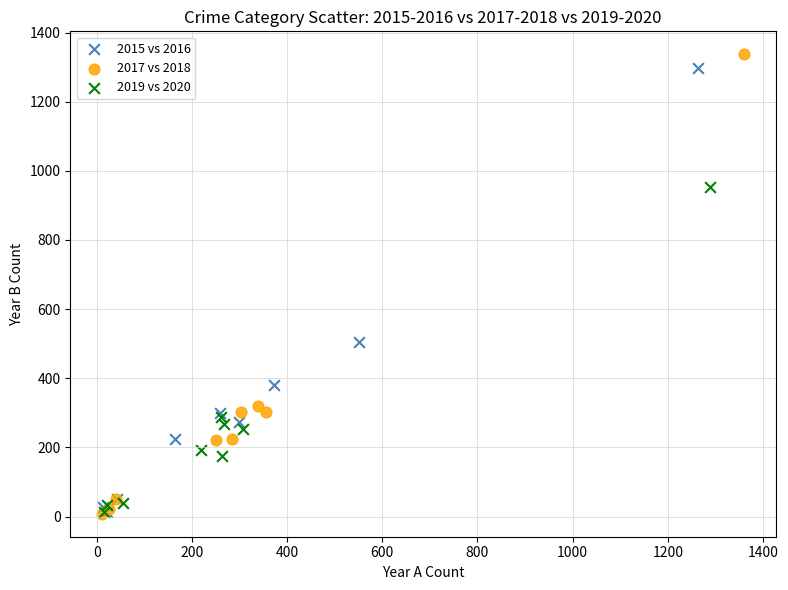

Which series has the widest spread of Y values?

2017 vs 2018